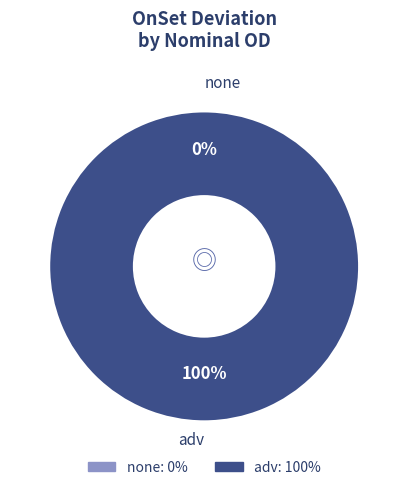

Is 31 the majority of the pie?

No